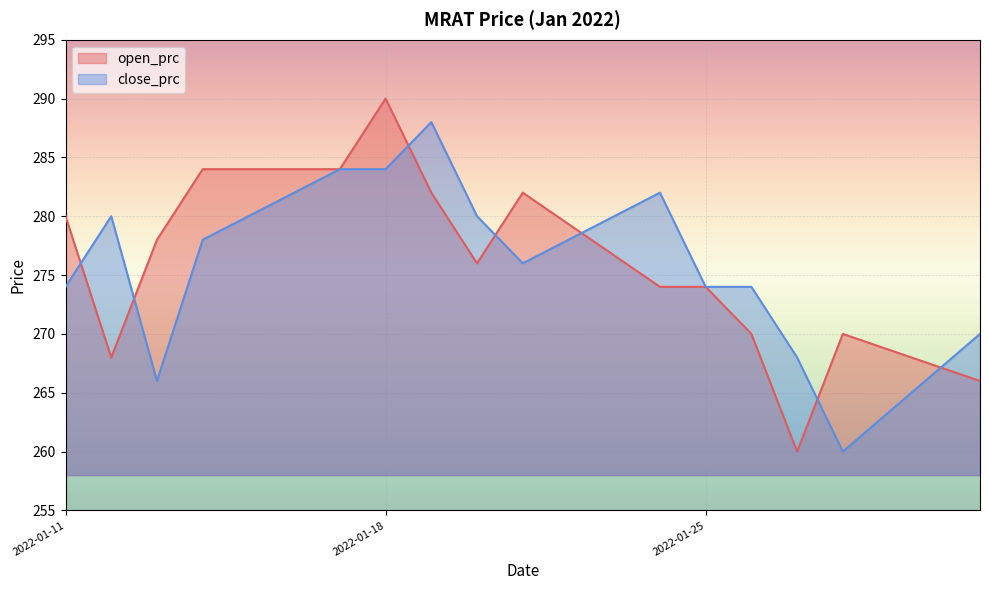

At how many categories does at least one series exceed 264?

15